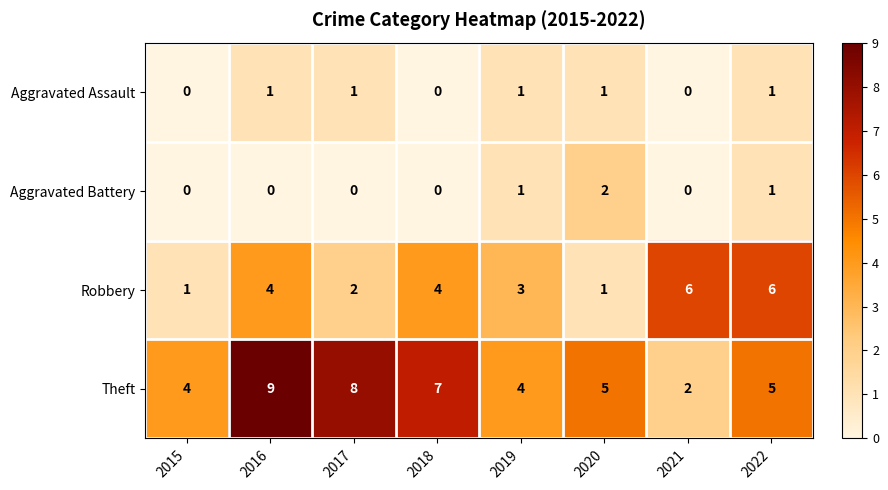

Rank the series by their maximum value, from highest to lowest.

Theft, Robbery, Aggravated Battery, Aggravated Assault